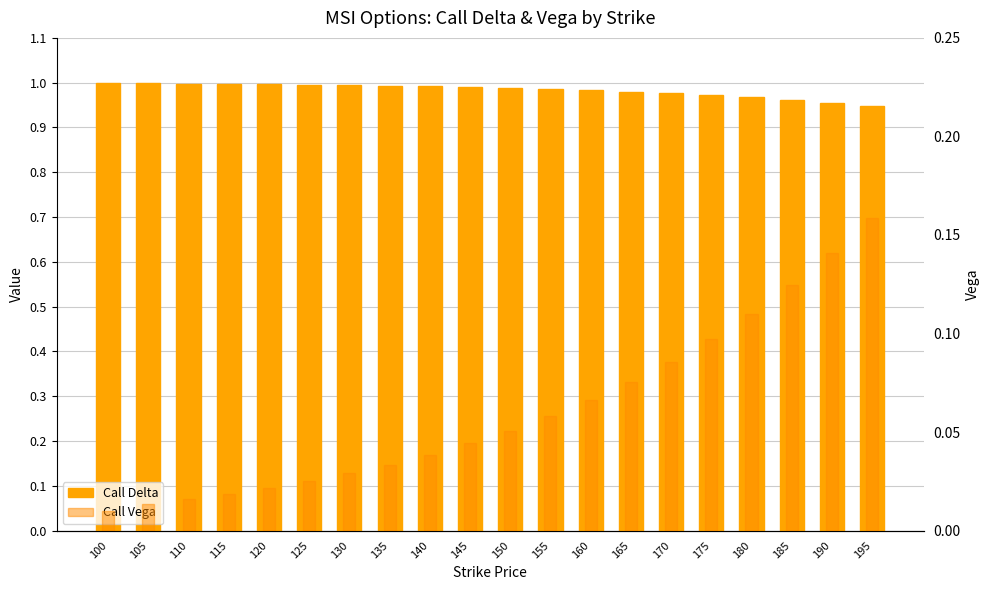

Which category has the lowest value in the Call Vega series?

100